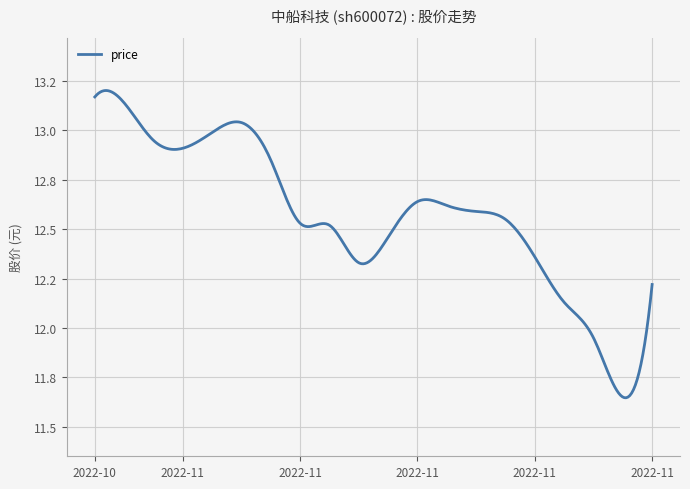

Does the chart have visible grid lines?

Yes